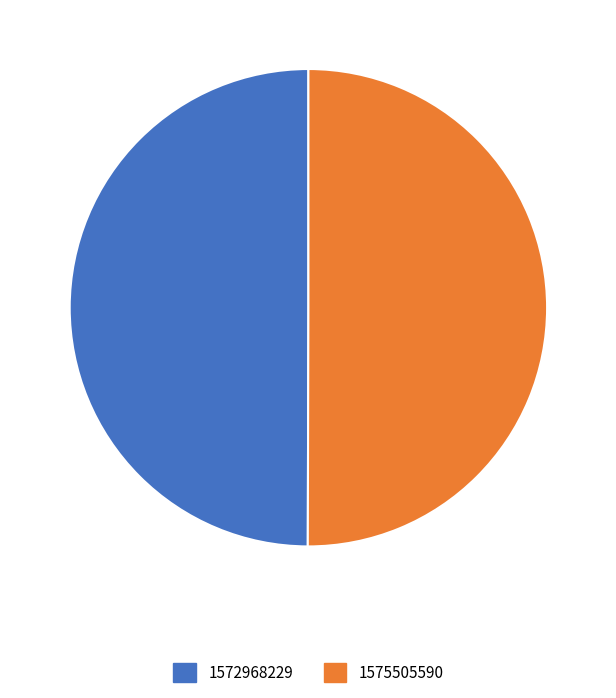

Do 1575505590 and 1572968229 together represent more than half of the pie?

Yes